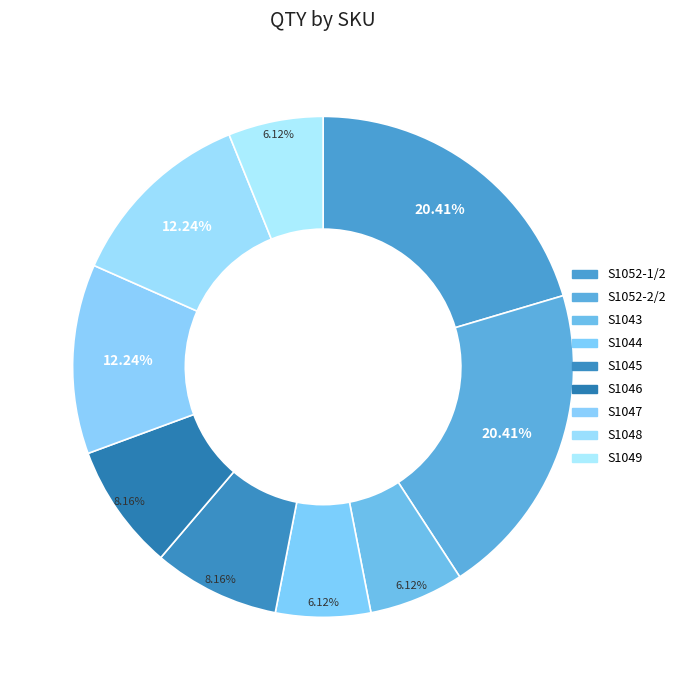

How many slices are in this pie chart?

9